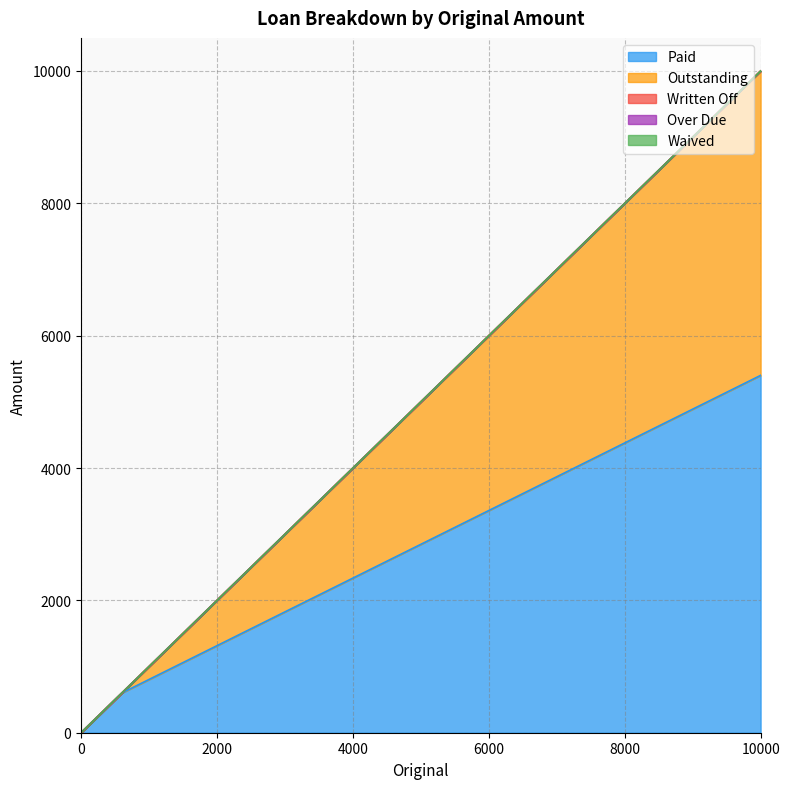

Is it true that Paid equals 600 at 600?

True